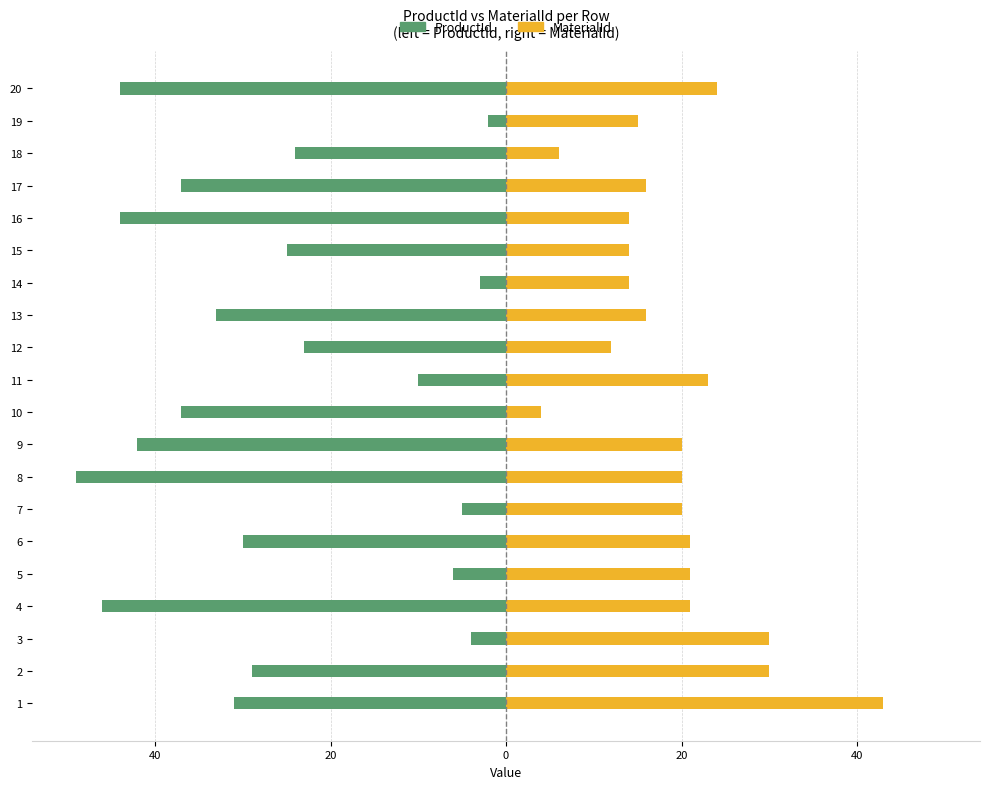

What are all the series names shown in the legend?

ProductId, MaterialId